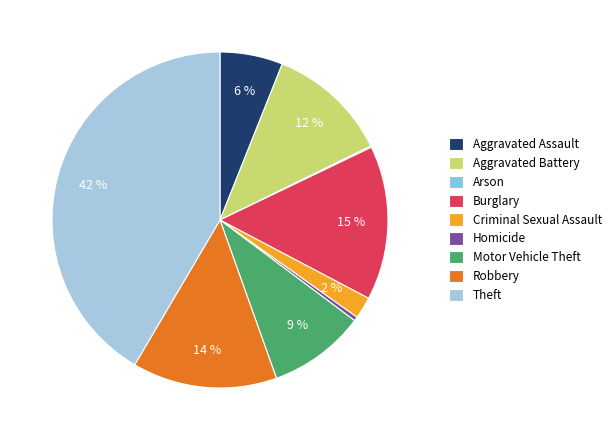

Is there a majority slice in this chart?

No